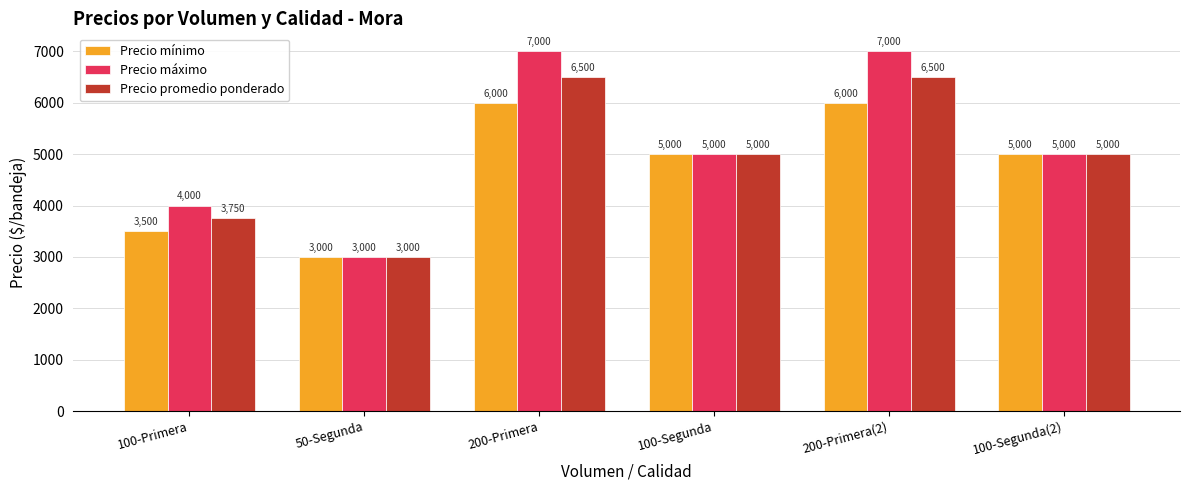

What is the label of the 4th bar from the right?

200-Primera